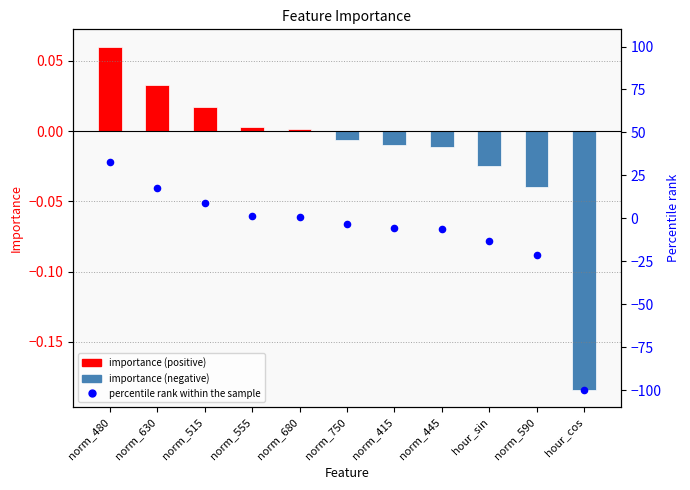

Which series contains the lowest Y value?

percentile rank within the sample